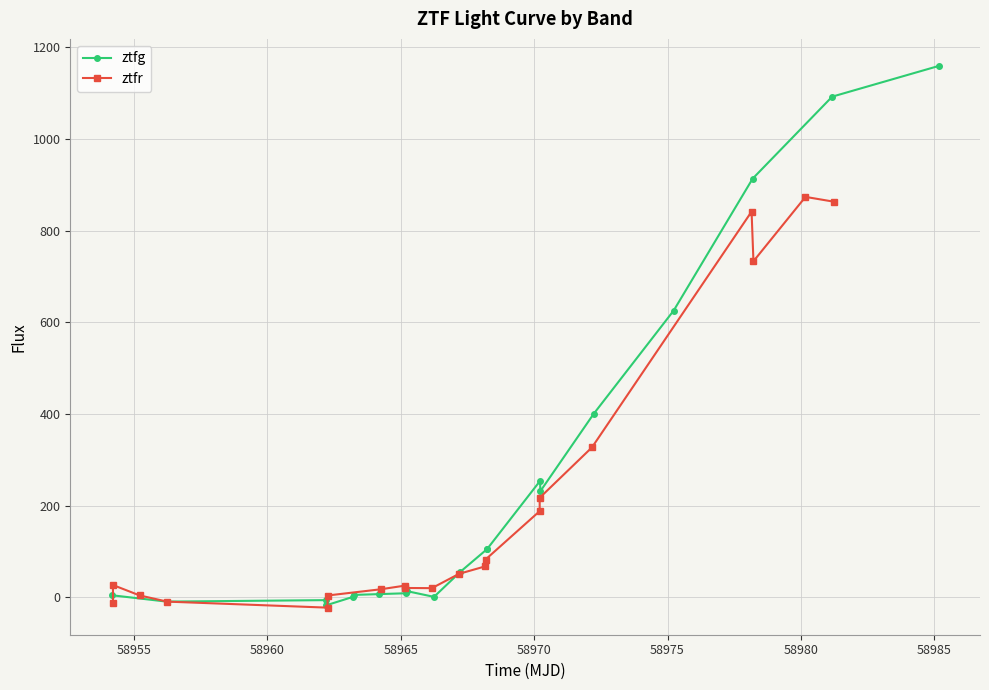

What is the highest value of the ztfg series?

1158.7